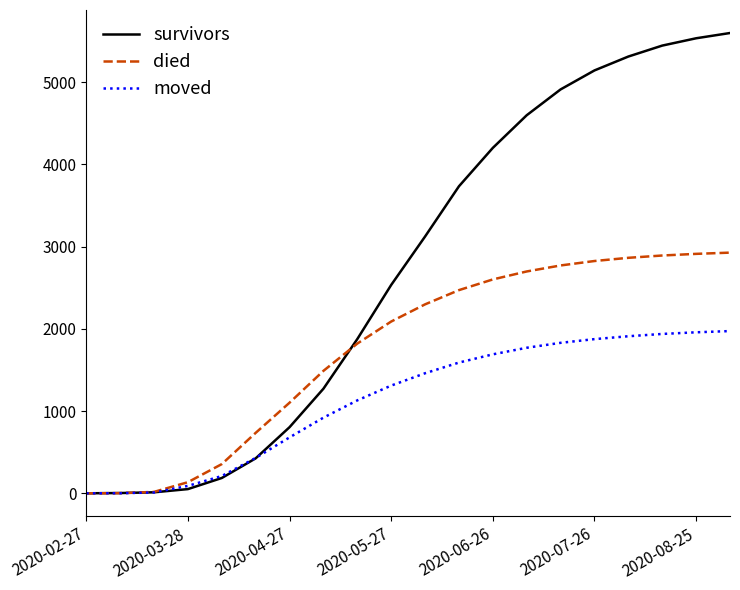

What is the highest value of the died series?

2927